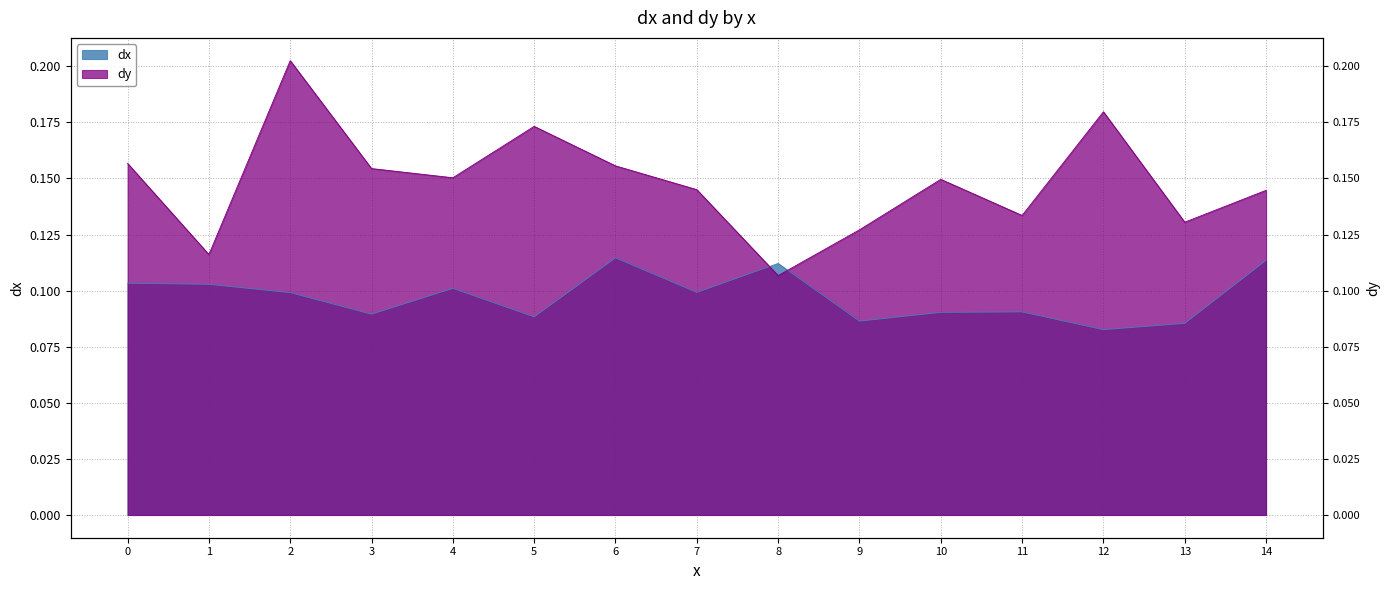

At which label is dy closest to 0?

8